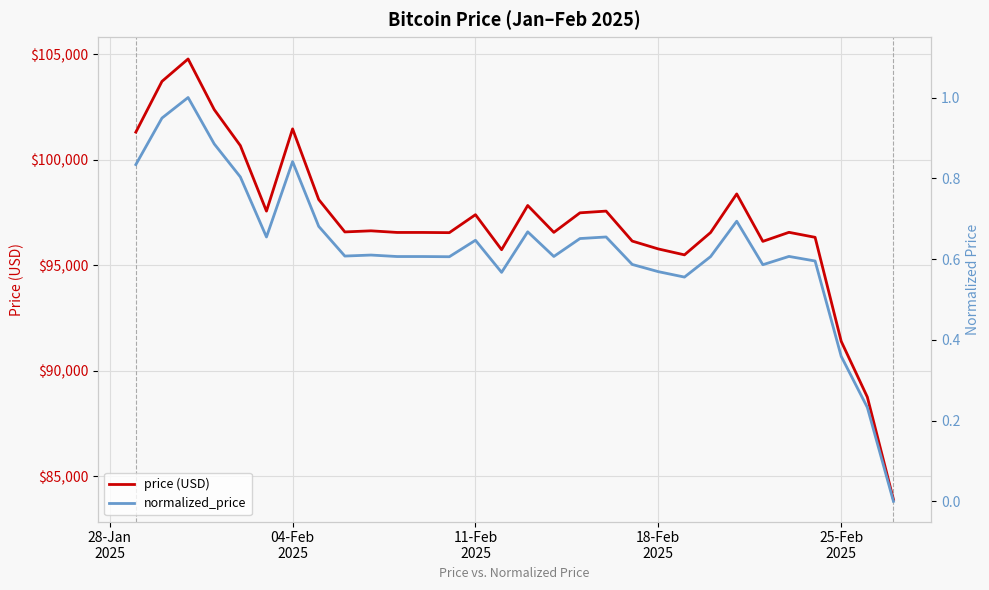

The value of price (USD) at 15 is 49028.1. True or false?

False